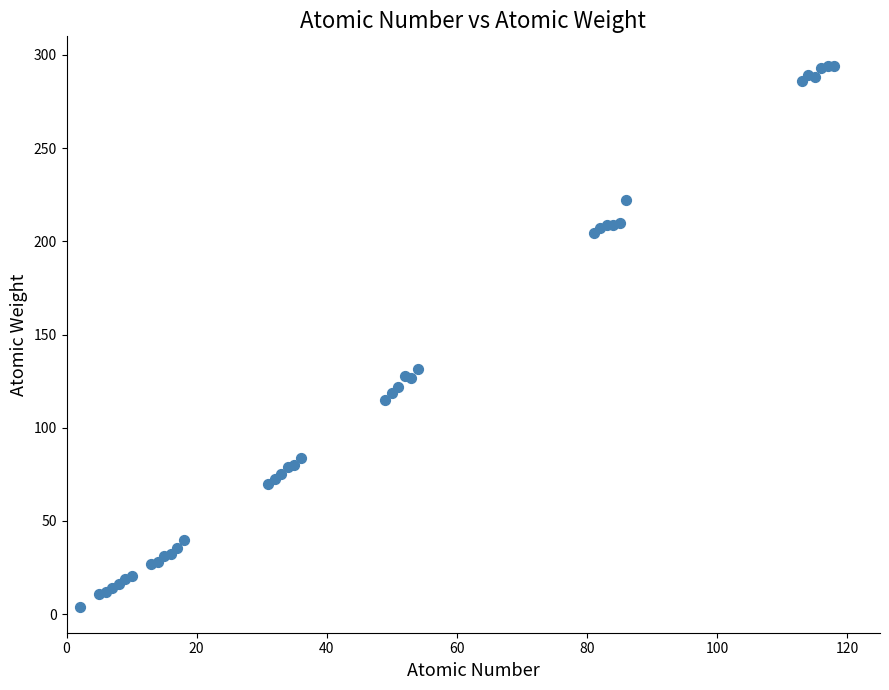

What Y value in the scatter plot is closest to 149?

131.3